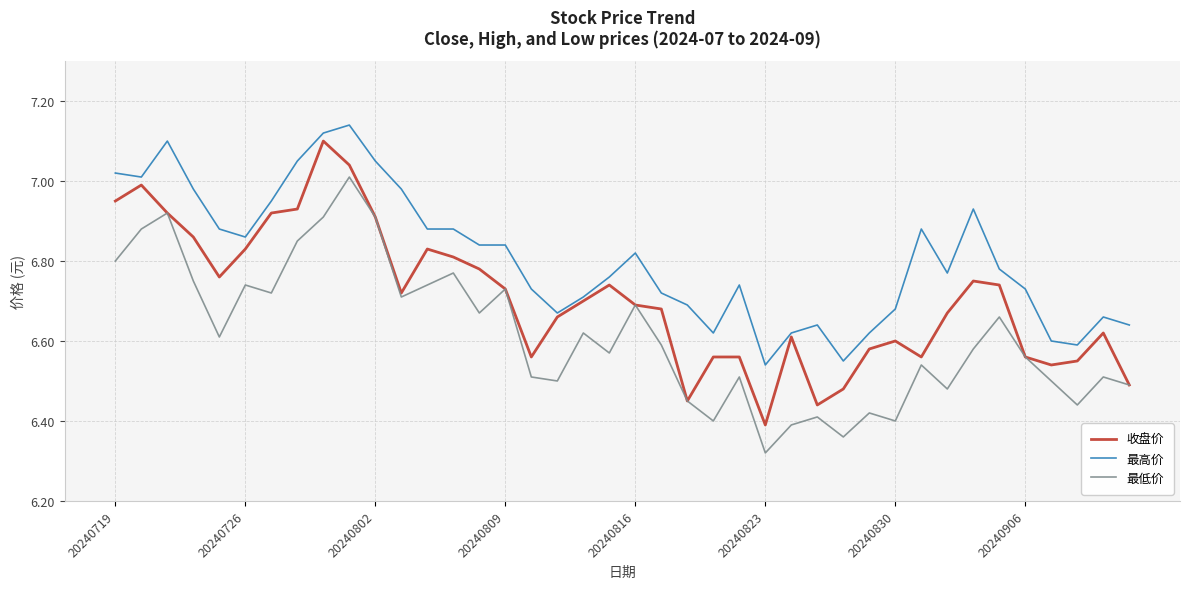

Which series has the largest total across all categories?

最高价